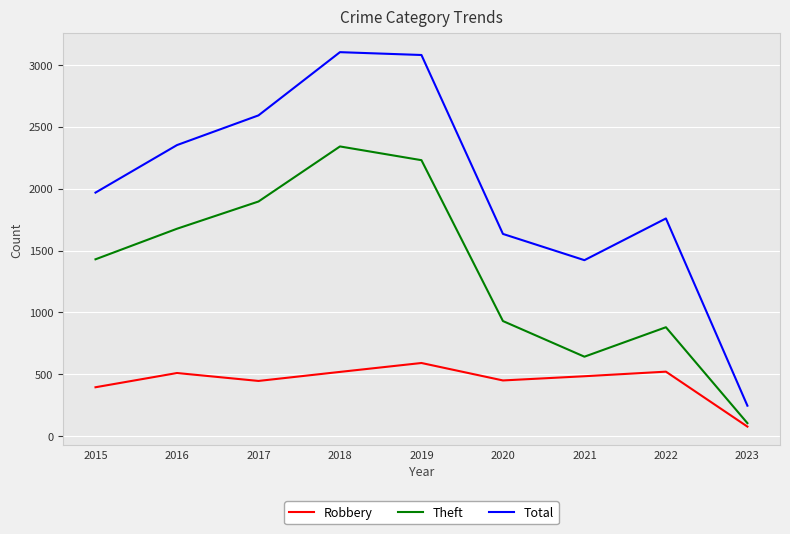

True or false: Total and Theft intersect in this chart.

False